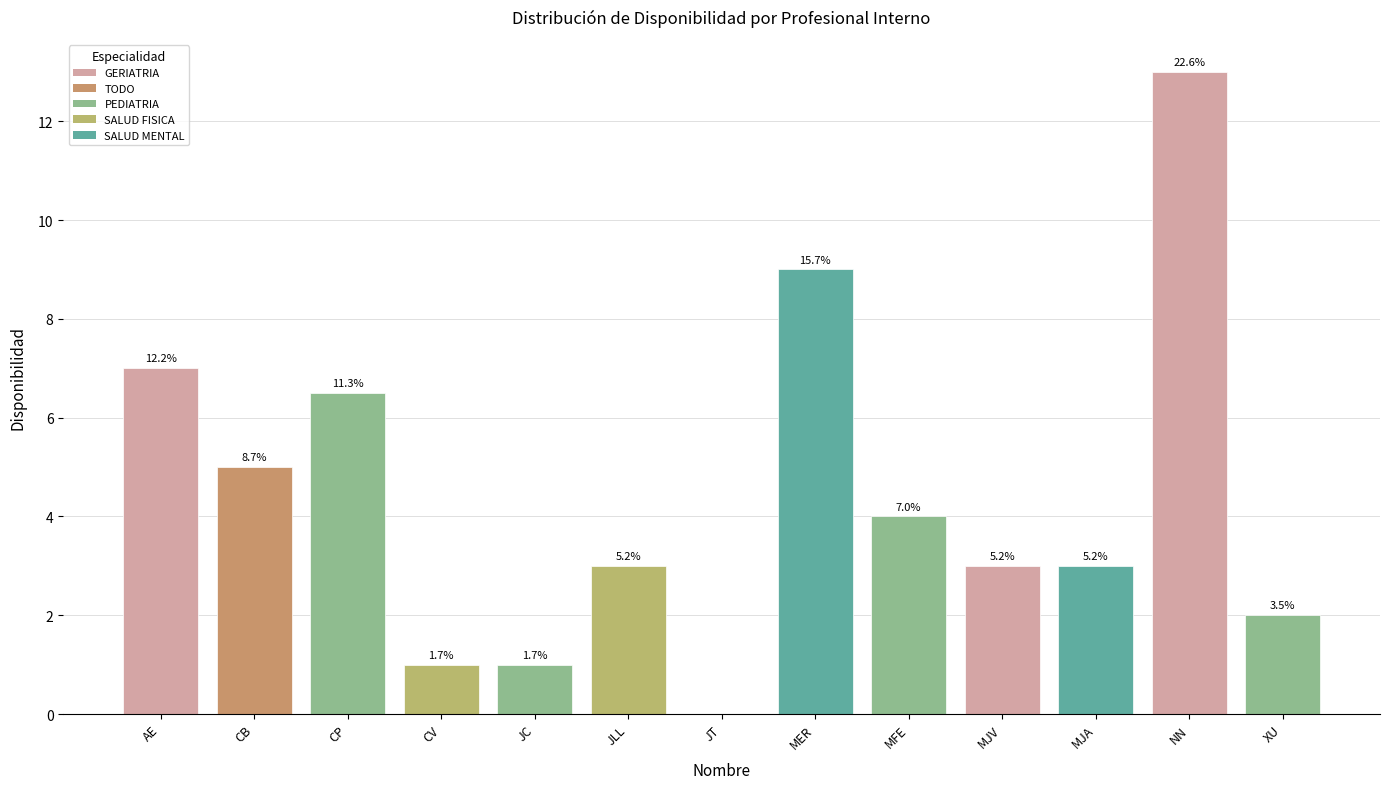

Where is the data nearest to the value 6?

CP